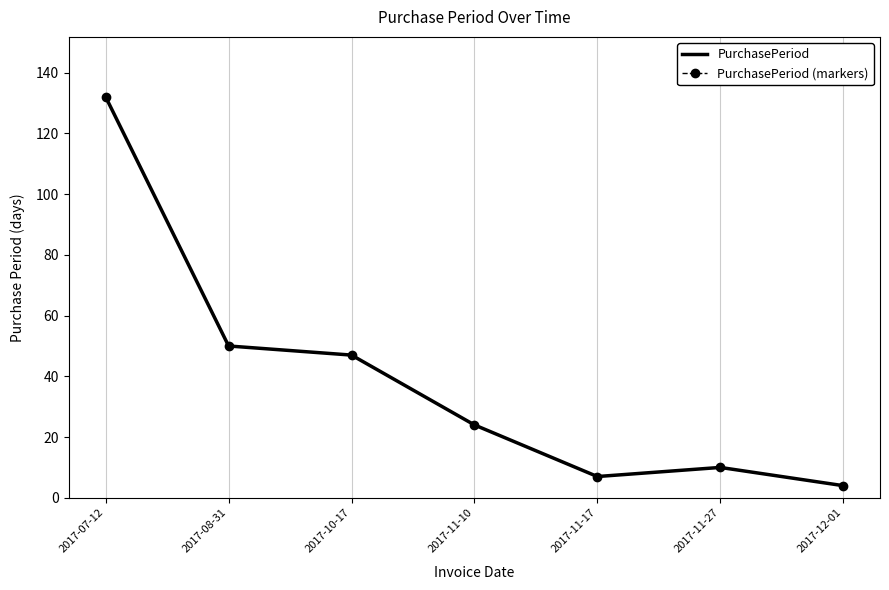

True or false: PurchasePeriod (markers) and PurchasePeriod cross at least once.

False